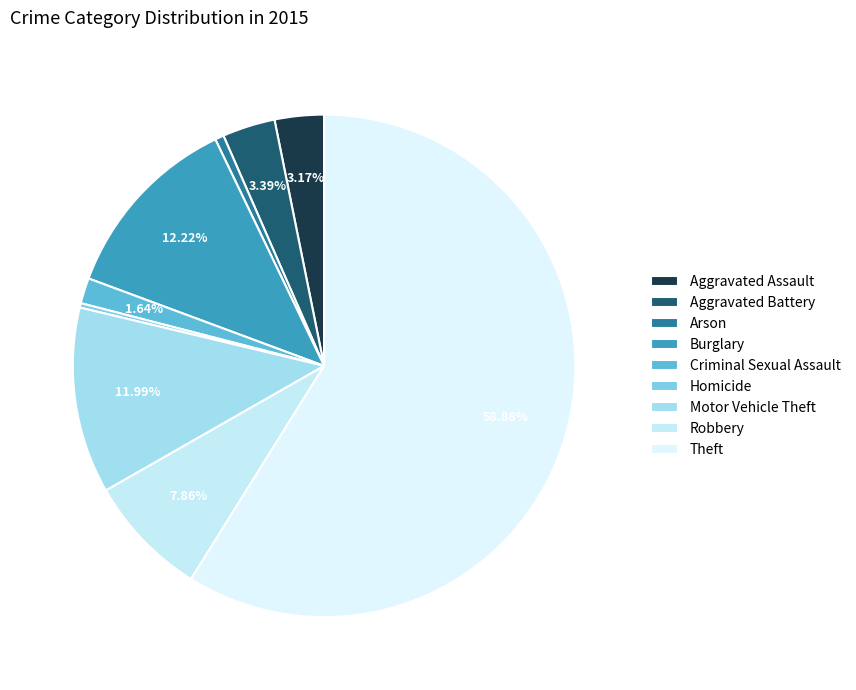

What is the total percentage of Criminal Sexual Assault and Theft?

60.5%